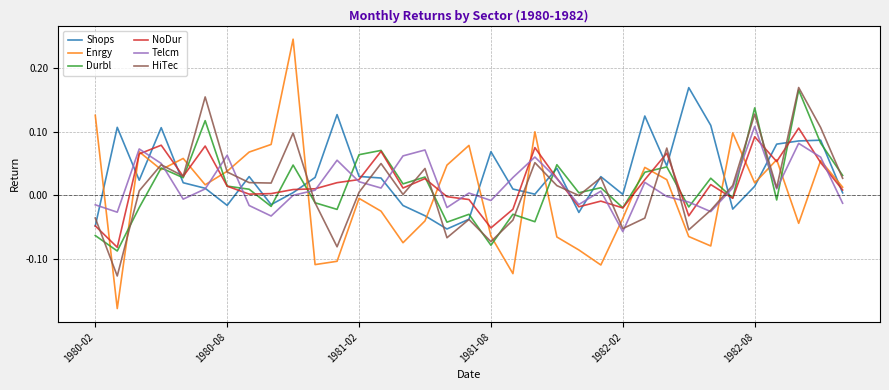

How many times do Telcm and Shops cross each other?

13